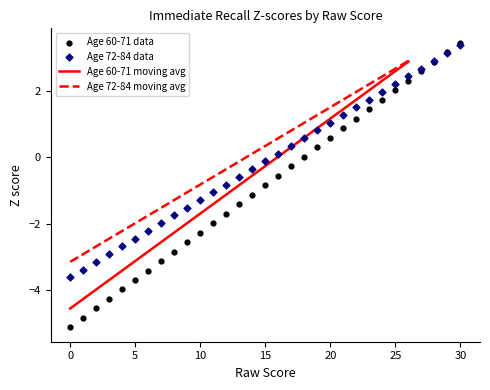

At how many categories does at least one series exceed -1?

19